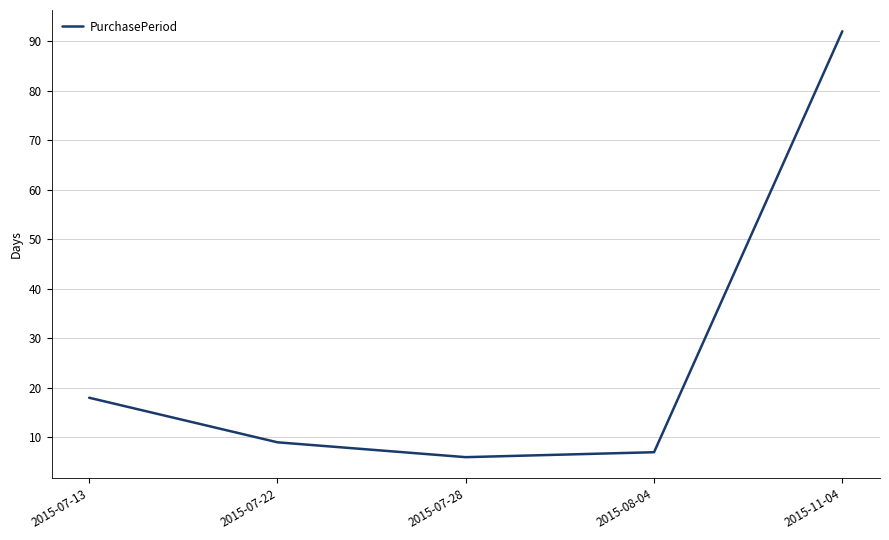

Between 2015-11-04 and 2015-07-22, which is larger?

2015-11-04